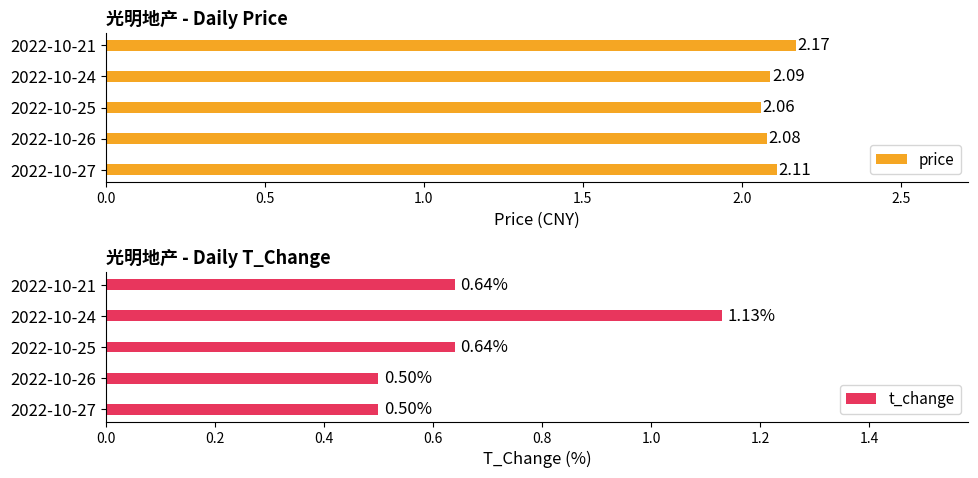

List the labels in order of price value, smallest first.

2022-10-25, 2022-10-26, 2022-10-24, 2022-10-27, 2022-10-21